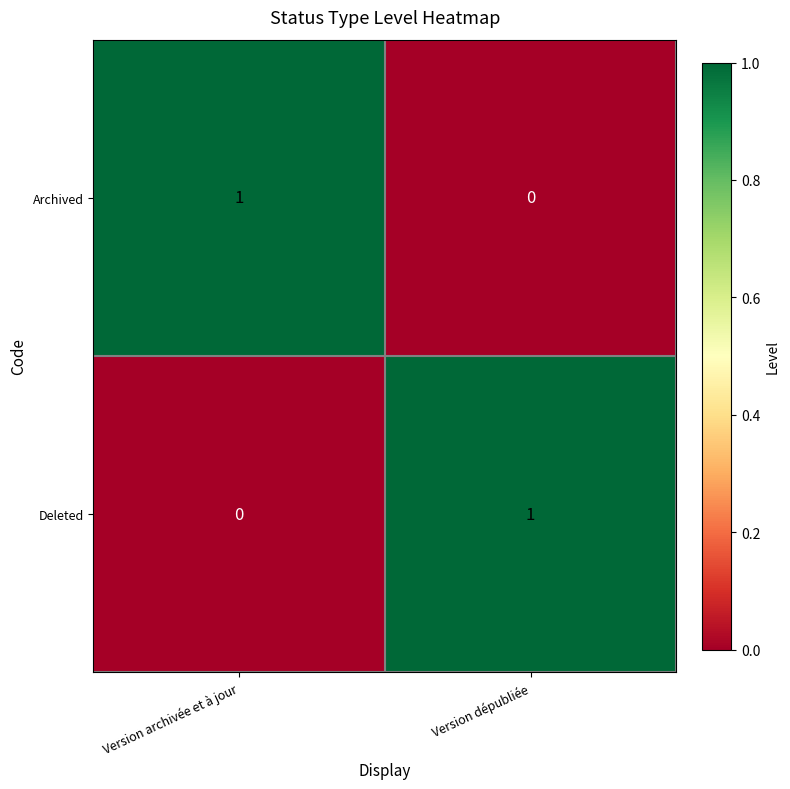

Is the value of Deleted at Version dépubliée greater than the value of Archived at Version dépubliée?

Yes